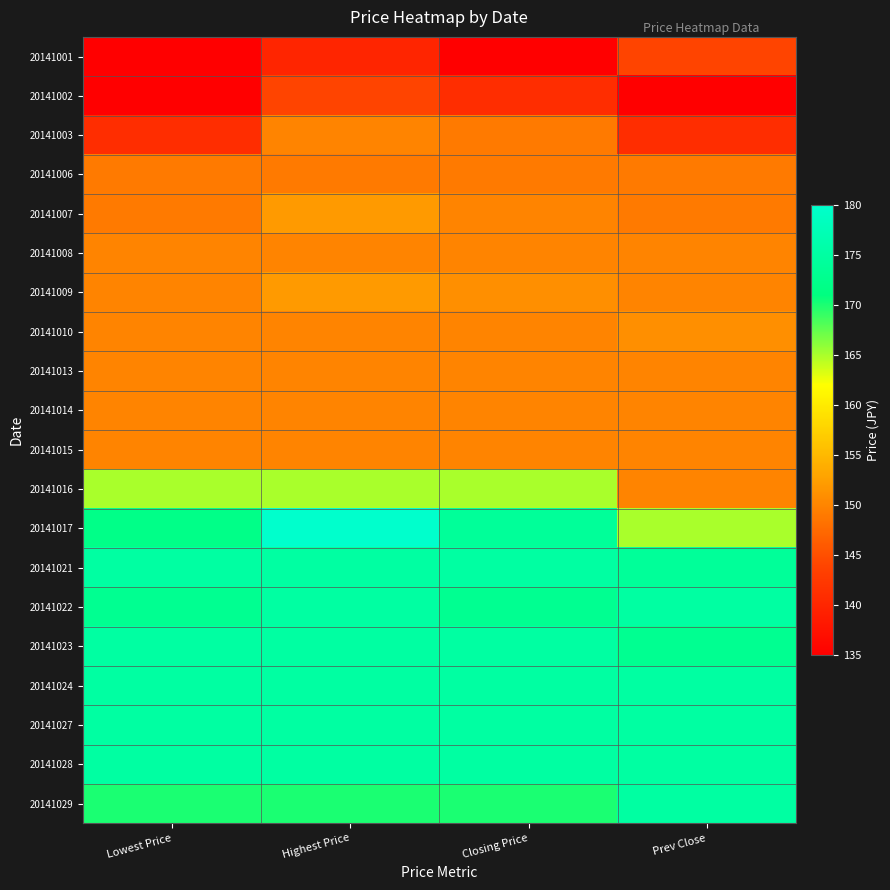

At how many categories does at least one series exceed 169?

4